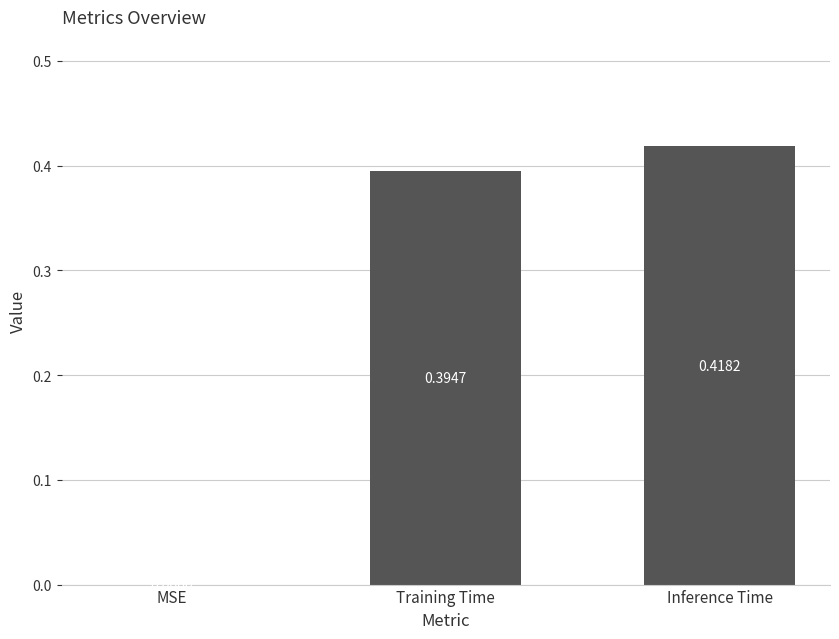

What is the change in value from MSE to Inference Time?

+0.4